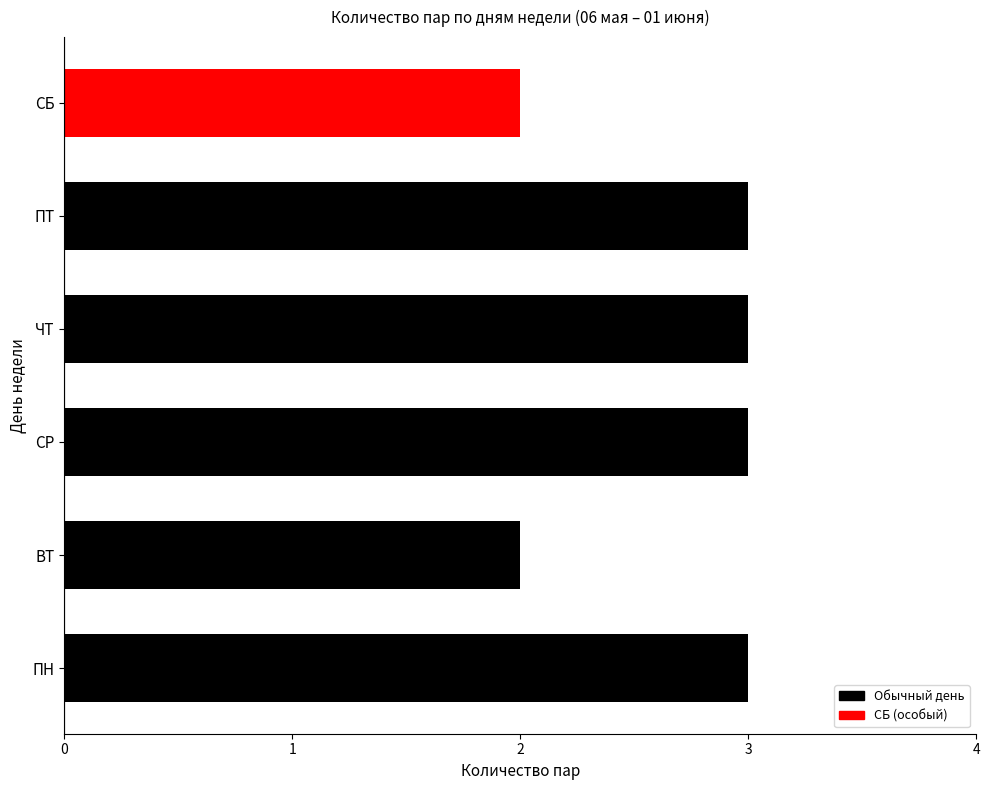

Read the value at ЧТ.

3